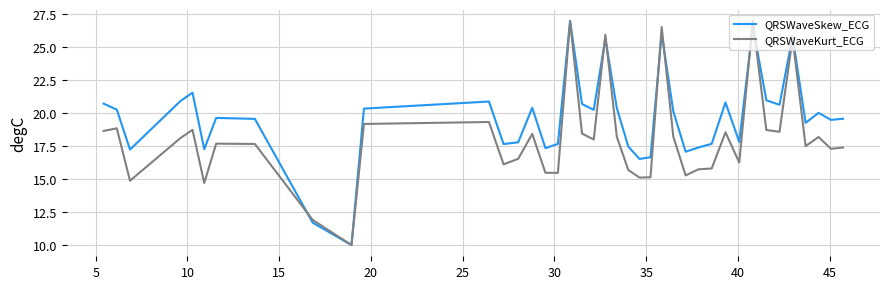

What is the highest value of the QRSWaveSkew_ECG series?

27.0